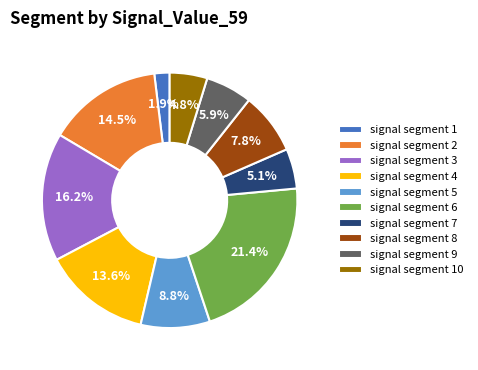

What percentage do signal segment 8 and signal segment 7 together represent?

12.9%